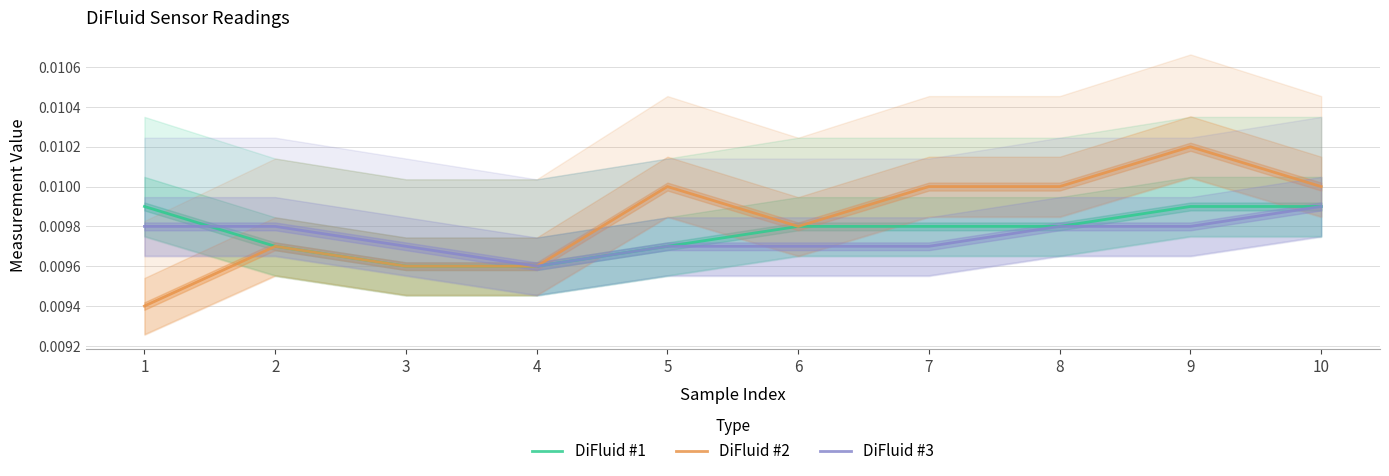

At which label is DiFluid #1 closest to 0?

3